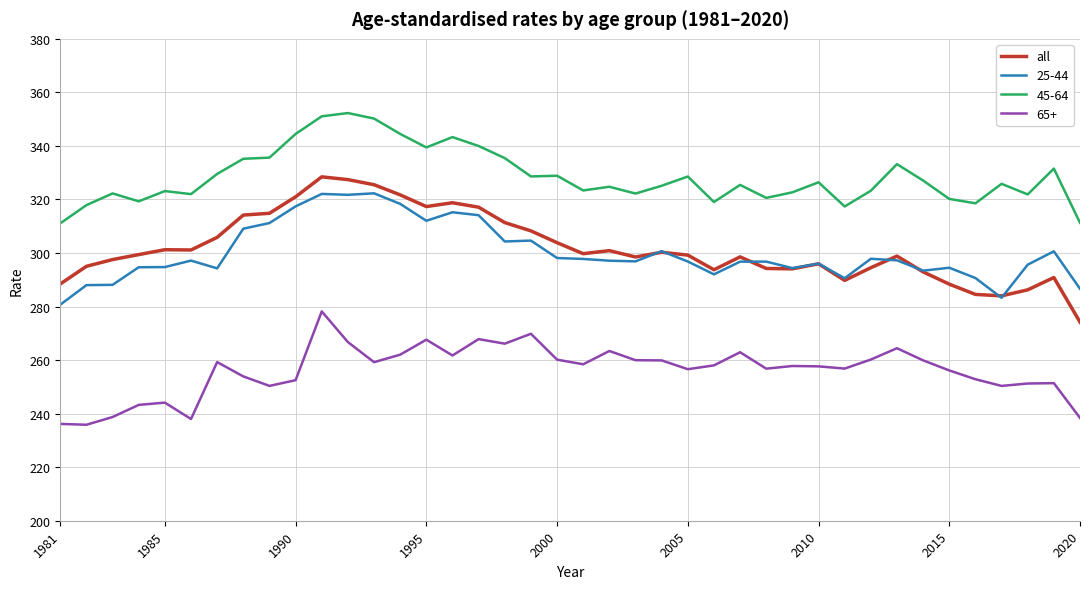

Which series has the largest total across all categories?

45-64